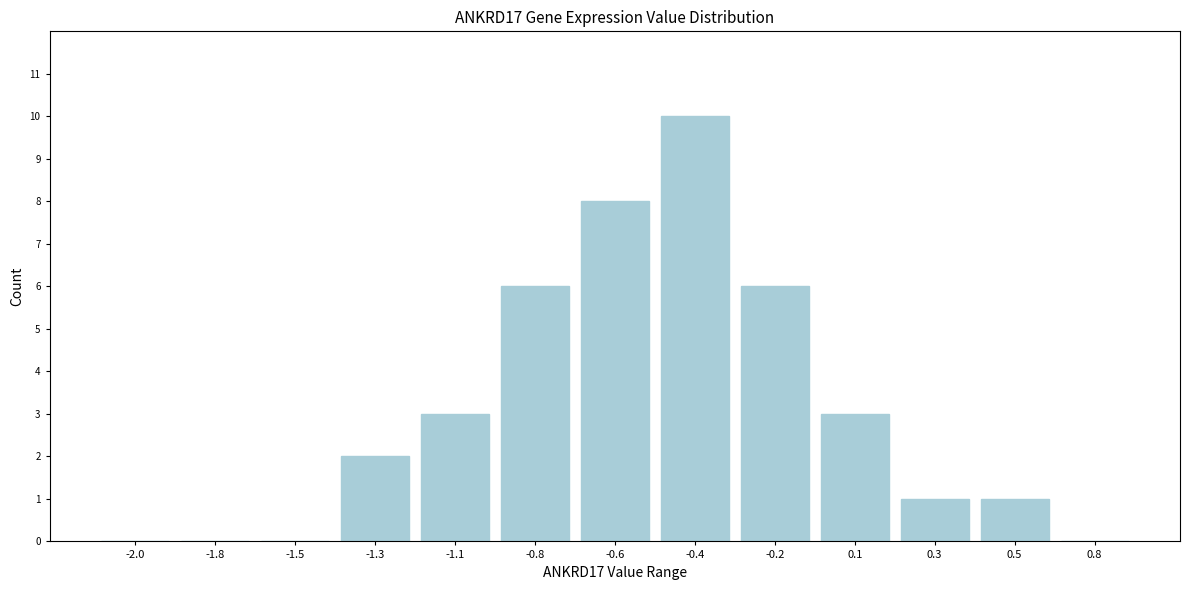

Reading left to right, extract all data points from this chart.

-2.0=0	-1.8=0	-1.5=0	-1.3=2	-1.1=3	-0.8=6	-0.6=8	-0.4=10	-0.2=6	0.1=3	0.3=1	0.5=1	0.8=0